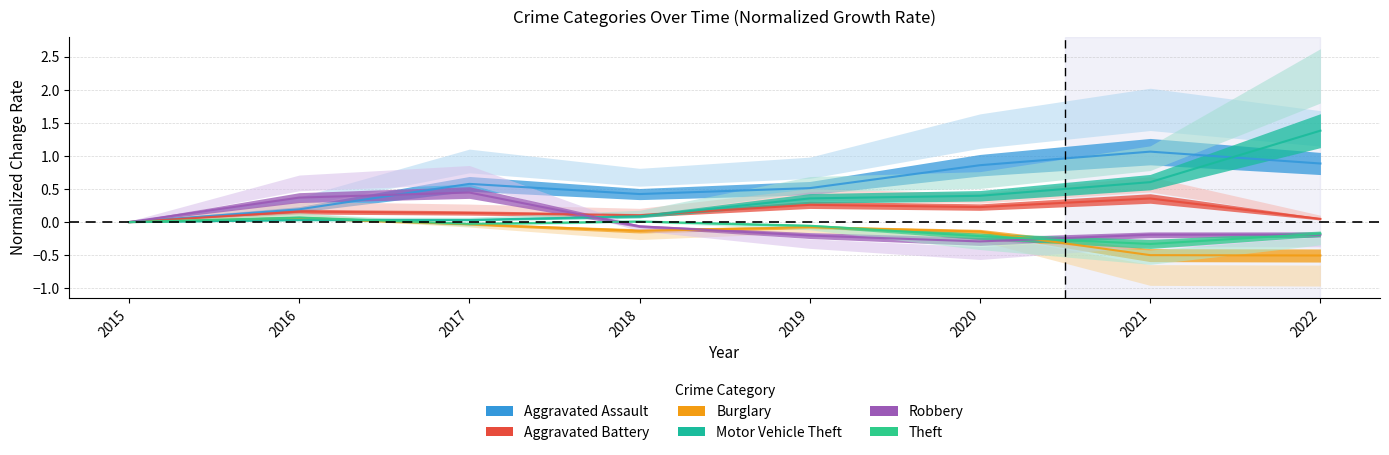

Reading left to right, extract all data points from this chart.

Aggravated Assault: 0.0	0.2	0.6	0.4	0.5	0.9	1.1	0.9
Aggravated Battery: 0.0	0.2	0.1	0.1	0.3	0.2	0.4	0.0
Burglary: 0.0	0.1	-0.0	-0.1	-0.1	-0.1	-0.5	-0.5
Motor Vehicle Theft: 0.0	0.0	0.0	0.1	0.4	0.4	0.6	1.4
Robbery: 0.0	0.4	0.4	-0.1	-0.2	-0.3	-0.2	-0.2
Theft: 0.0	0.1	-0.0	0.0	-0.1	-0.2	-0.3	-0.2